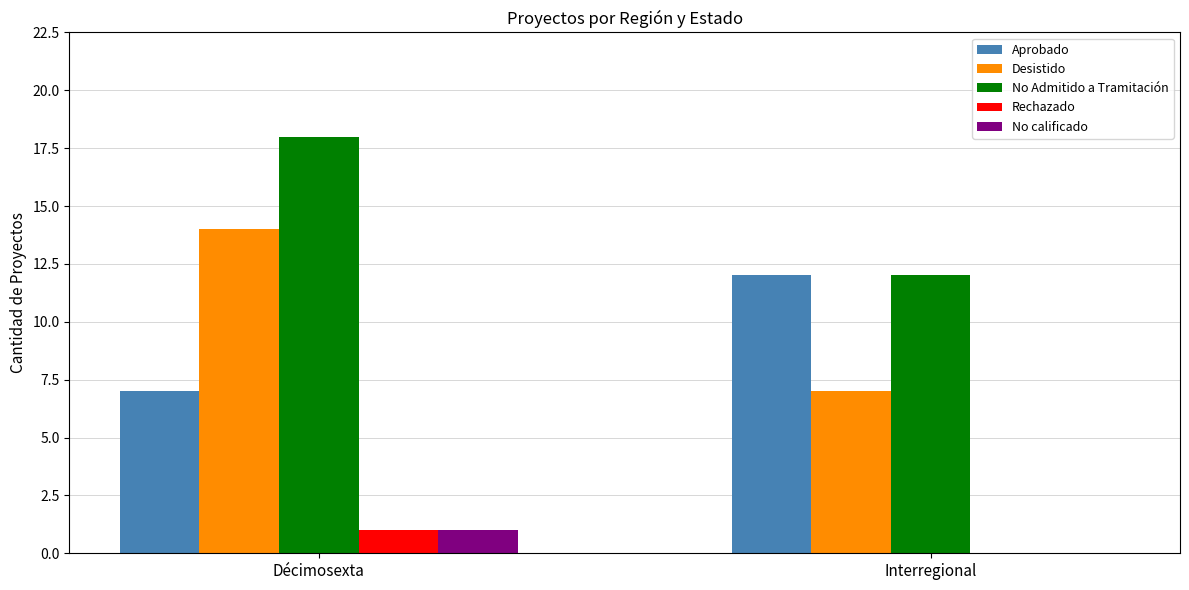

Does the chart contain stacked bars?

No